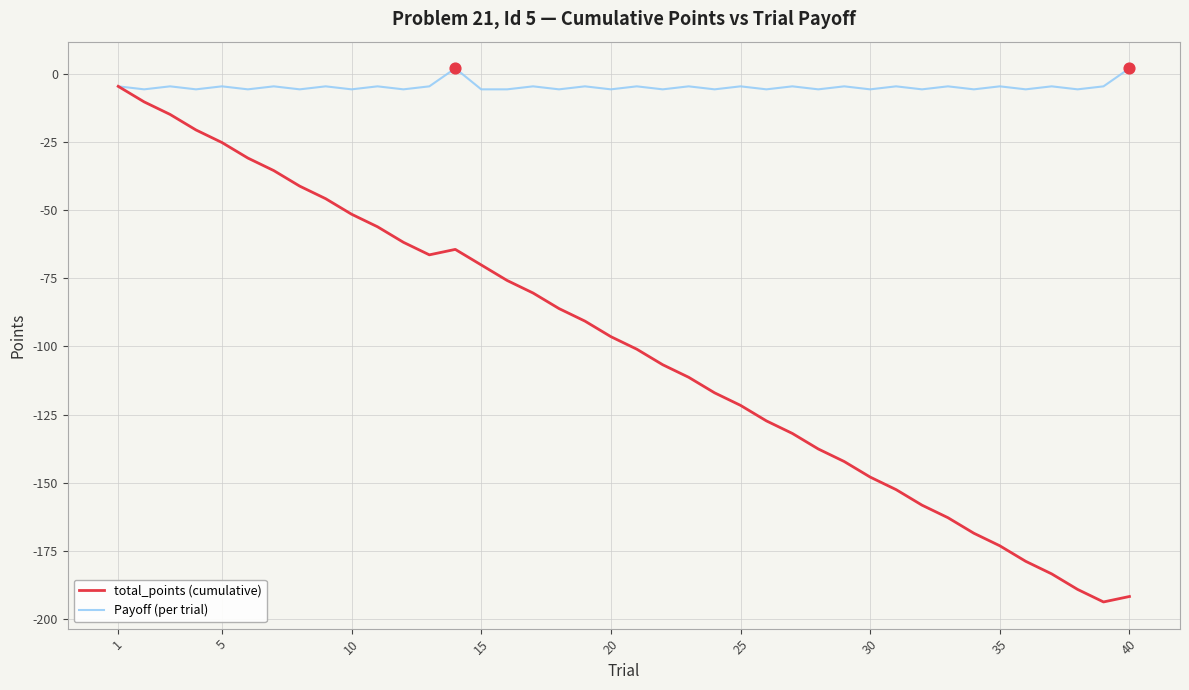

Which series has the largest range (max minus min)?

total_points (cumulative)